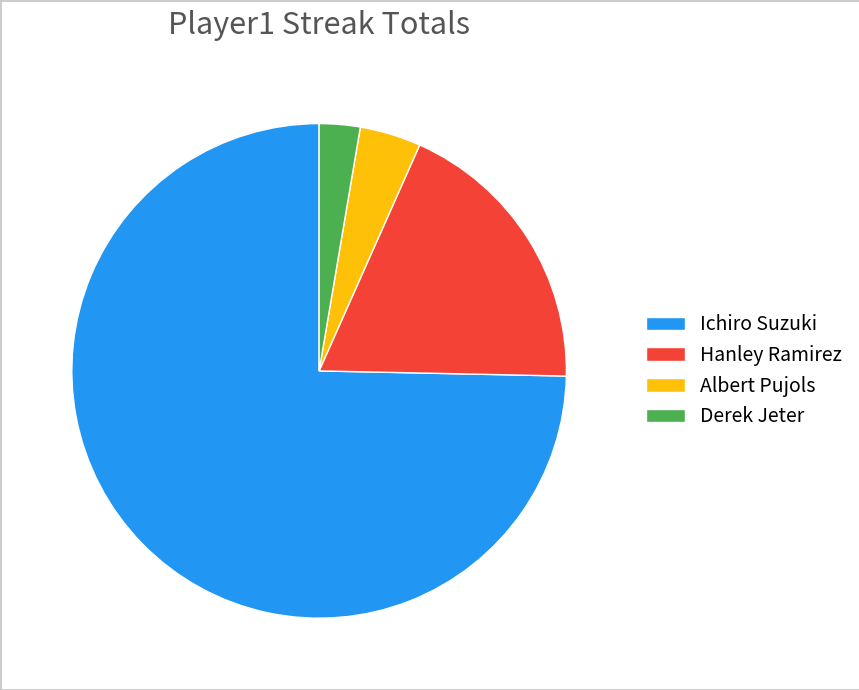

What is the smallest slice in the pie chart?

Derek Jeter